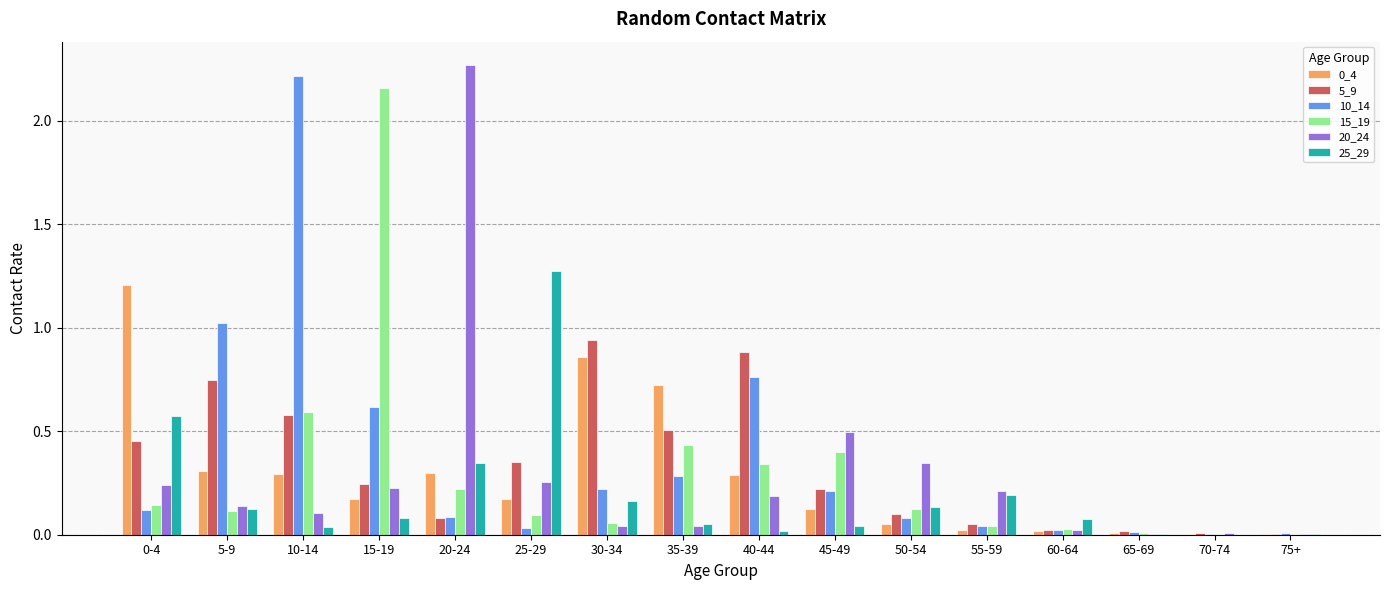

Is the value of 10_14 at 50-54 greater than the value of 15_19 at 20-24?

No